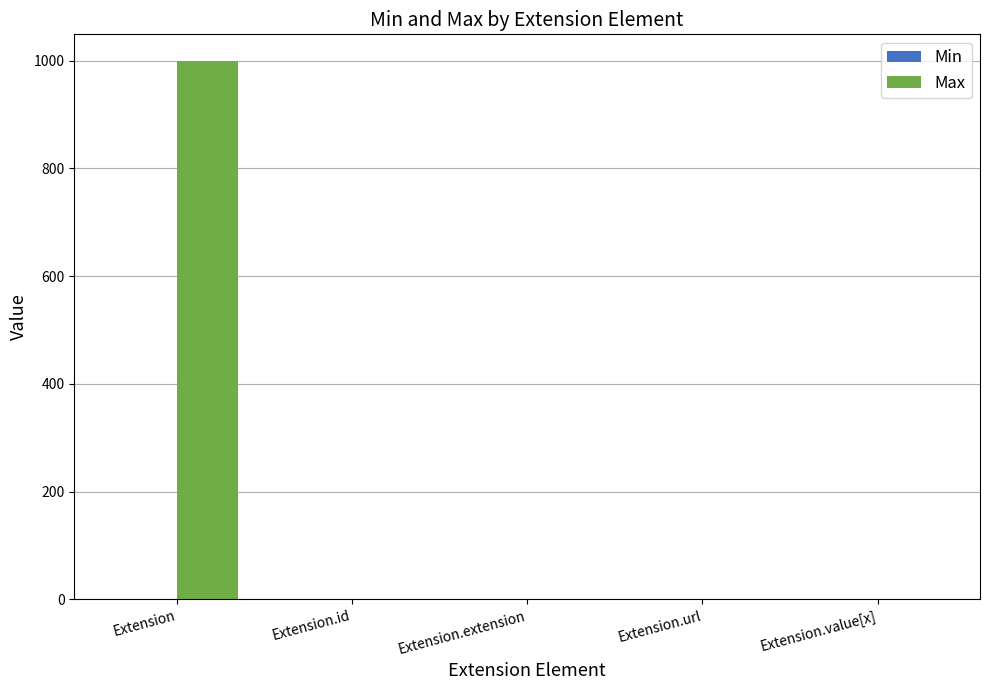

What is the sum of all Max values?

1002